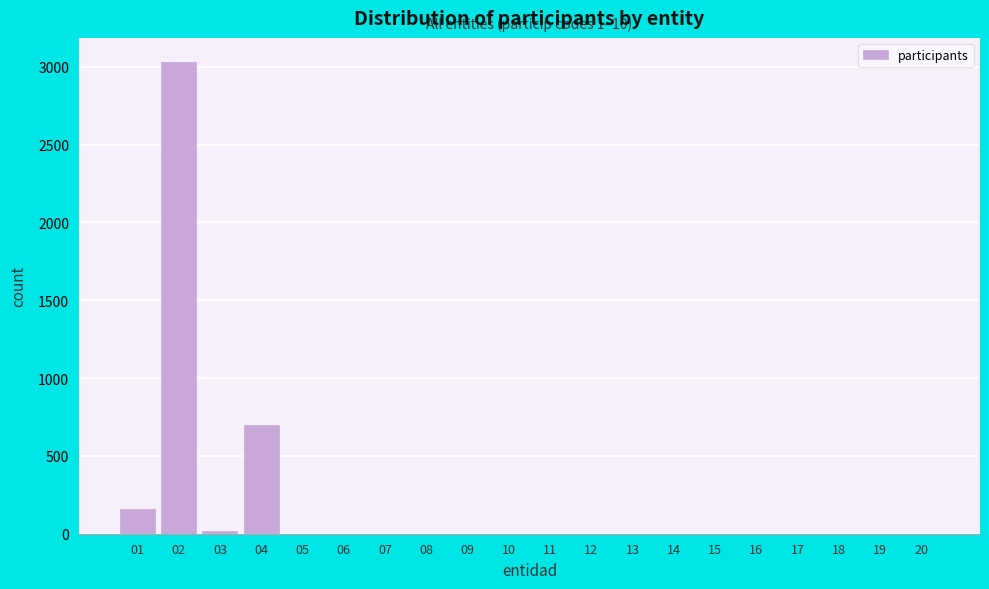

Reading right to left, what are all the values shown in this chart?

20=0	19=0	18=0	17=0	16=0	15=0	14=0	13=0	12=0	11=0	10=0	09=0	08=0	07=0	06=0	05=0	04=701	03=19	02=3034	01=161